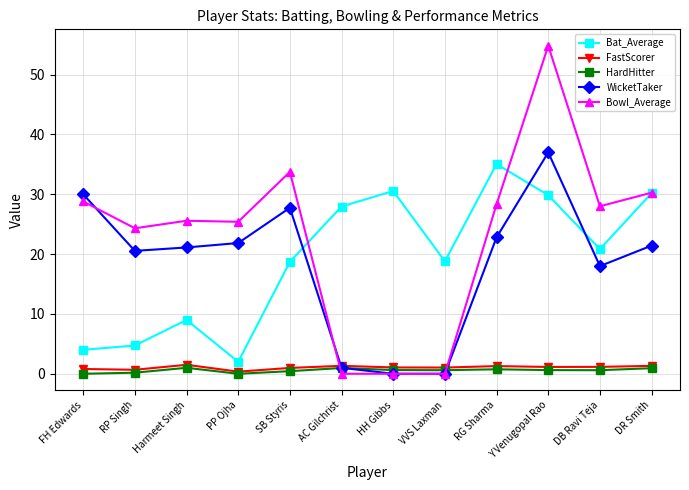

At which category is the sum across all series the highest?

Y Venugopal Rao